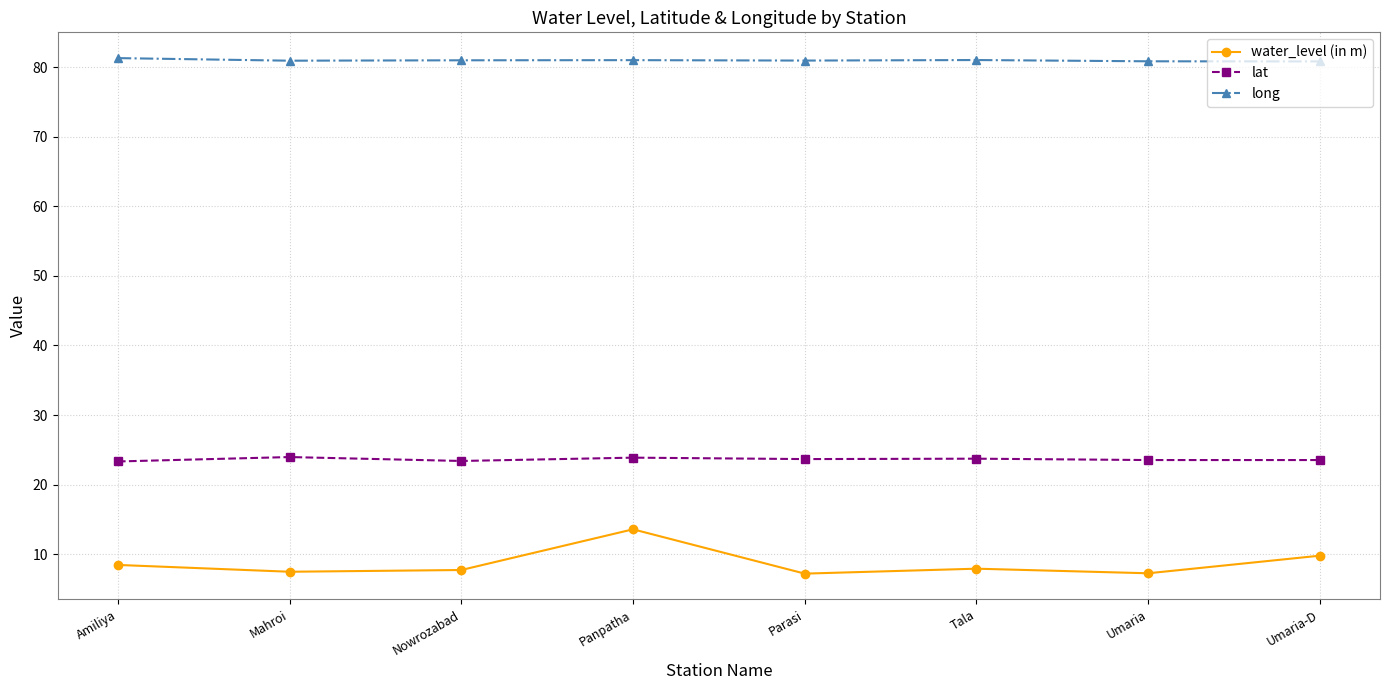

What is the smallest value displayed?

7.2